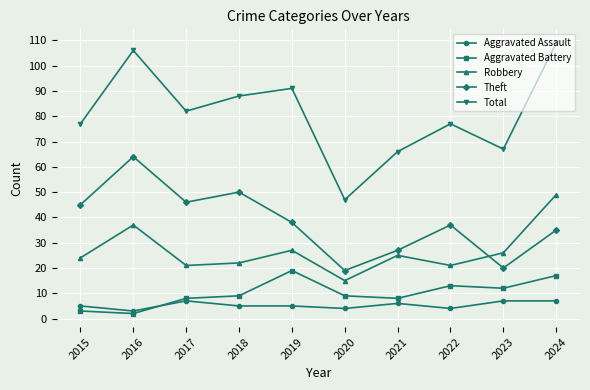

True or false: Aggravated Battery has a value of 3 at 2015.

True